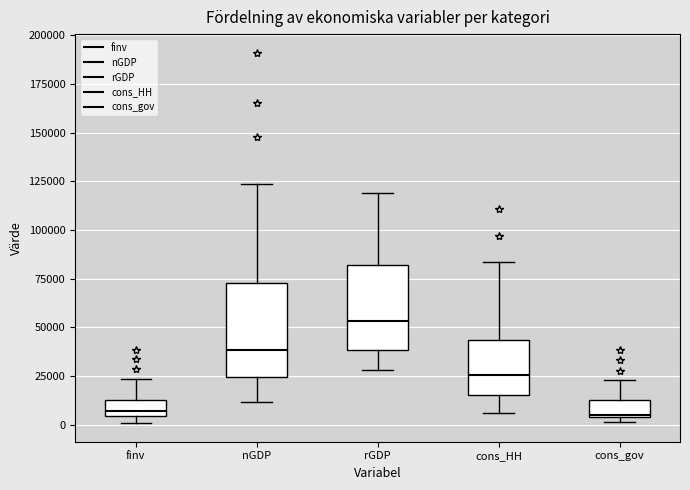

Which box has the highest median line?

rGDP